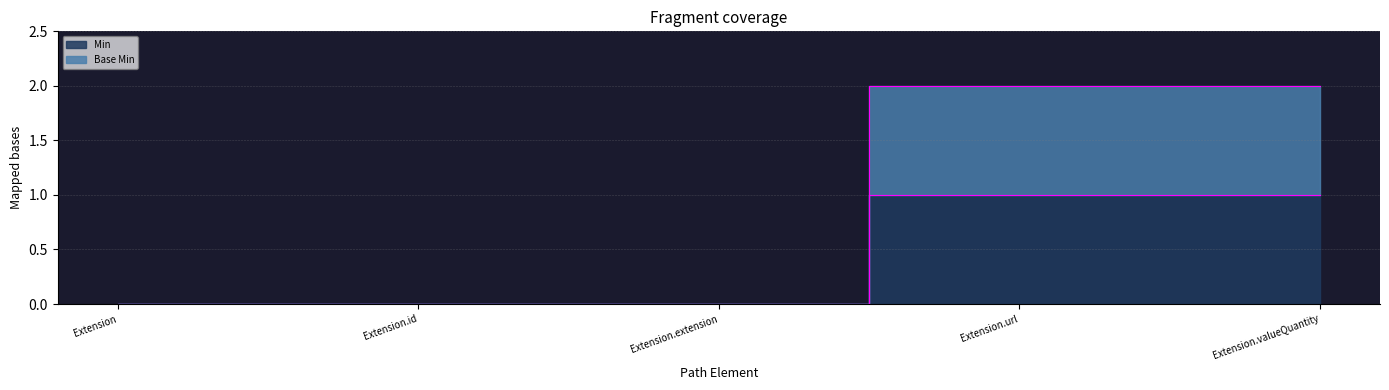

Where is Min nearest to the value 0?

Extension